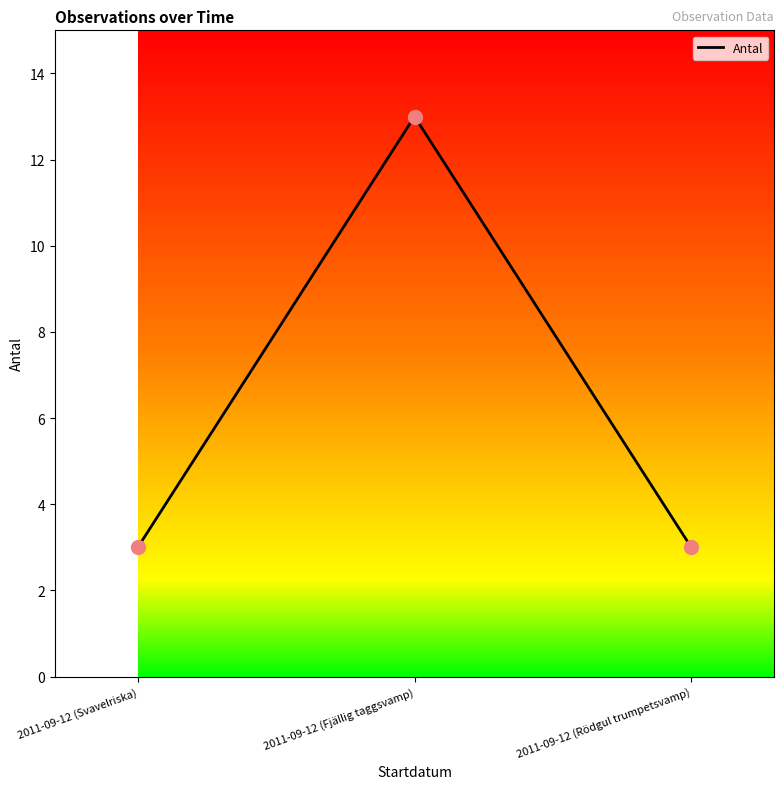

What is the change in value from 2011-09-12 (Fjällig taggsvamp) to 2011-09-12 (Rödgul trumpetsvamp)?

-10